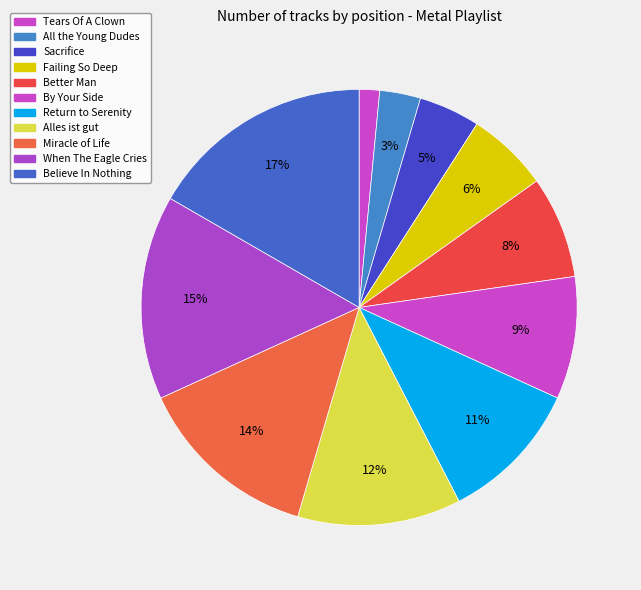

How many segments does this pie chart have?

11